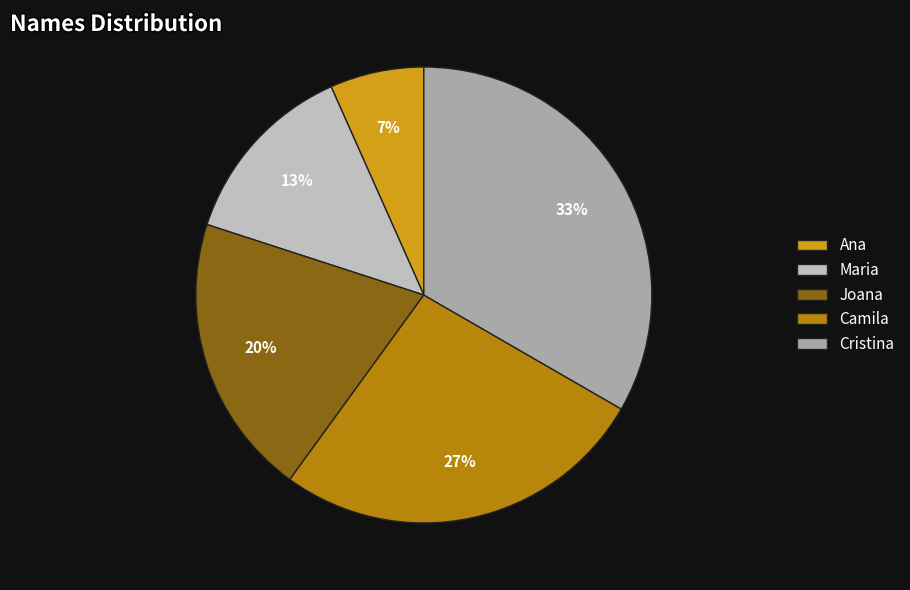

To the nearest percent, what portion does Cristina represent?

33%